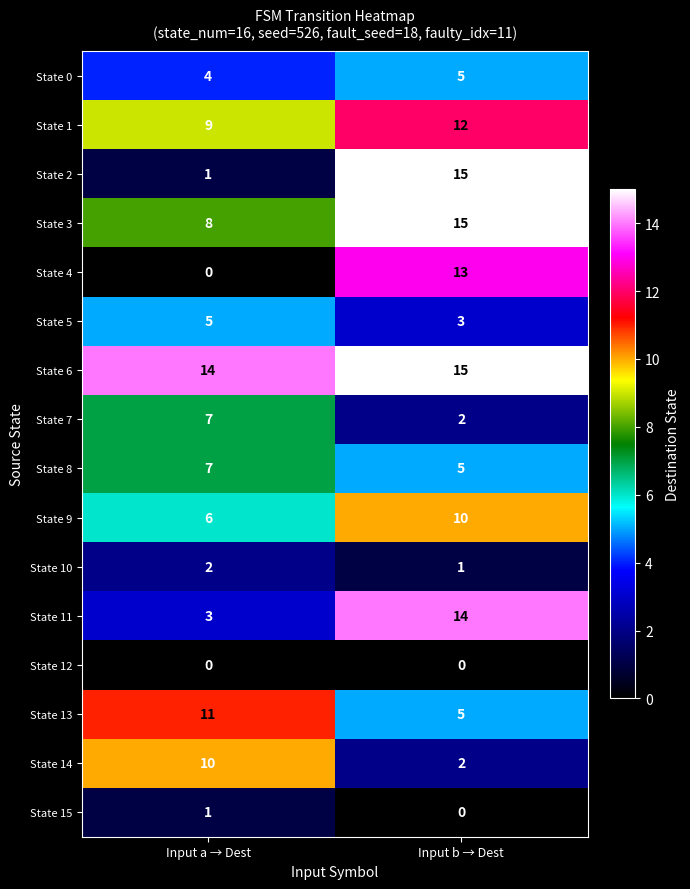

Where is State 15 nearest to the value 0?

Input b → Dest